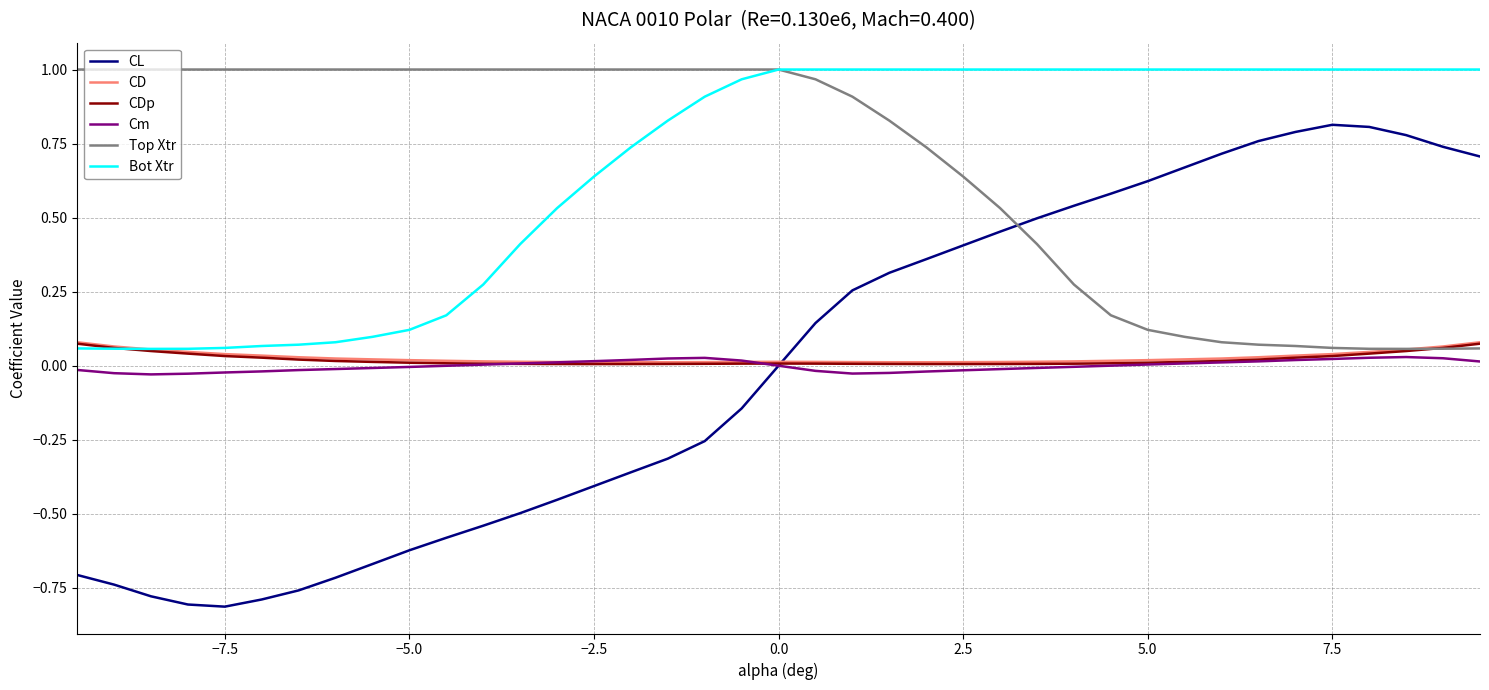

What is the sum of all CD values?

1.1